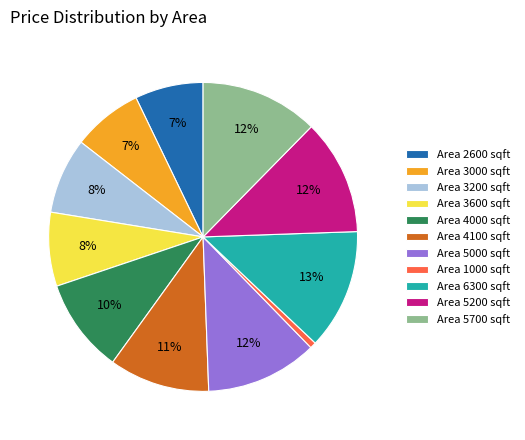

Between Area 5700 sqft and Area 4100 sqft, which is larger?

Area 5700 sqft